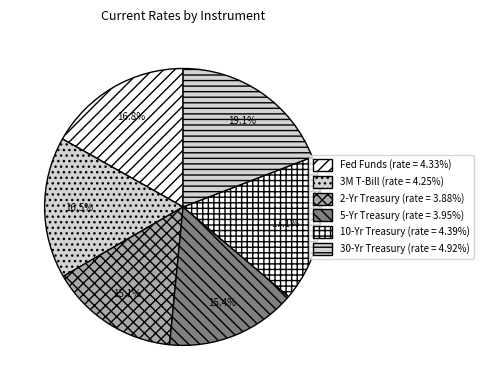

How many segments does this pie chart have?

6